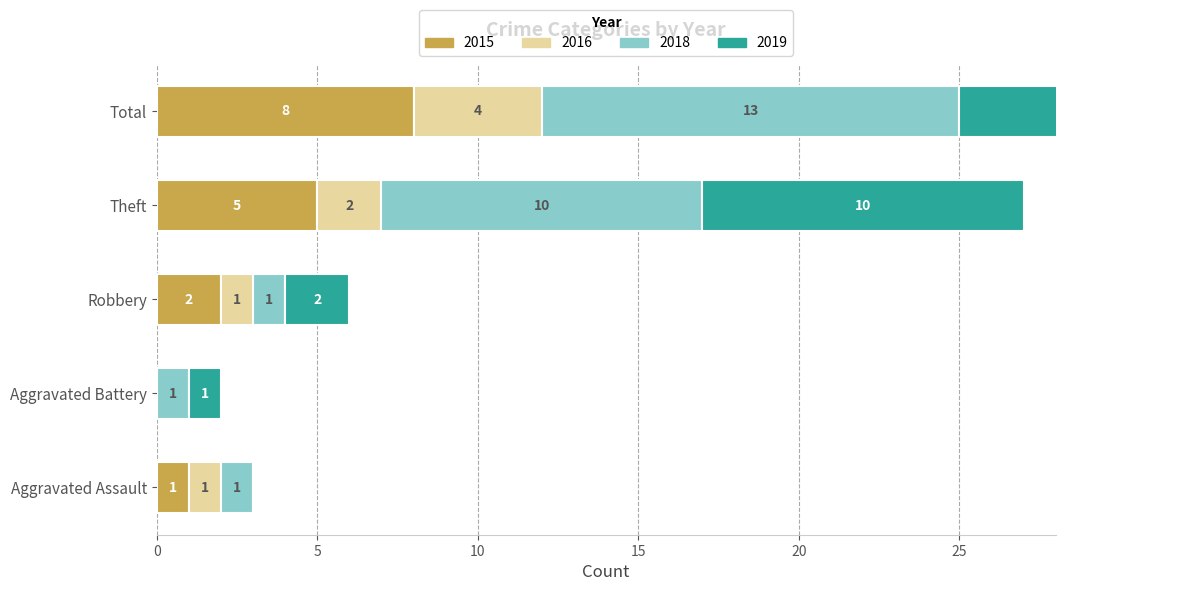

What is the sum of the 2016 values at Theft and Robbery?

3